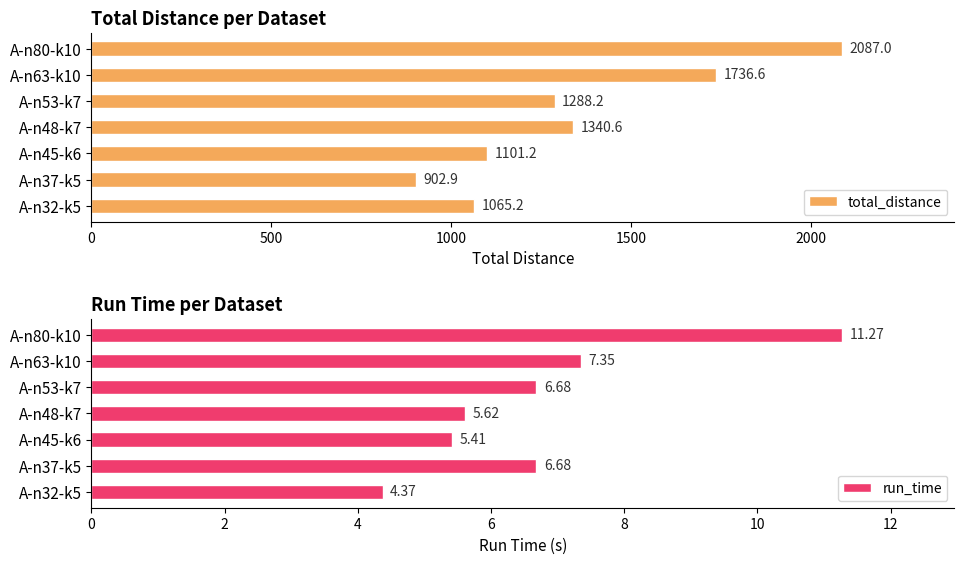

Is it true that total_distance equals 1101.2 at A-n45-k6?

True